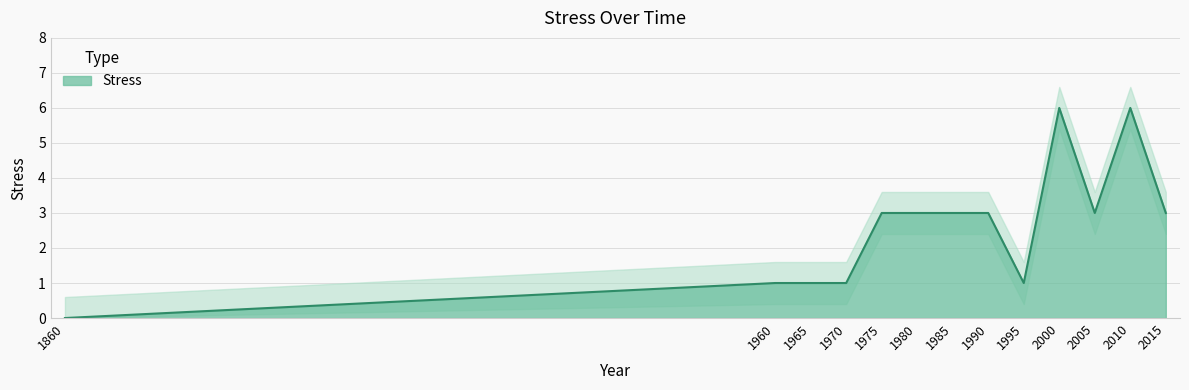

Reading right to left, extract all data points from this chart.

3	6	3	6	1	3	3	3	3	1	1	1	0